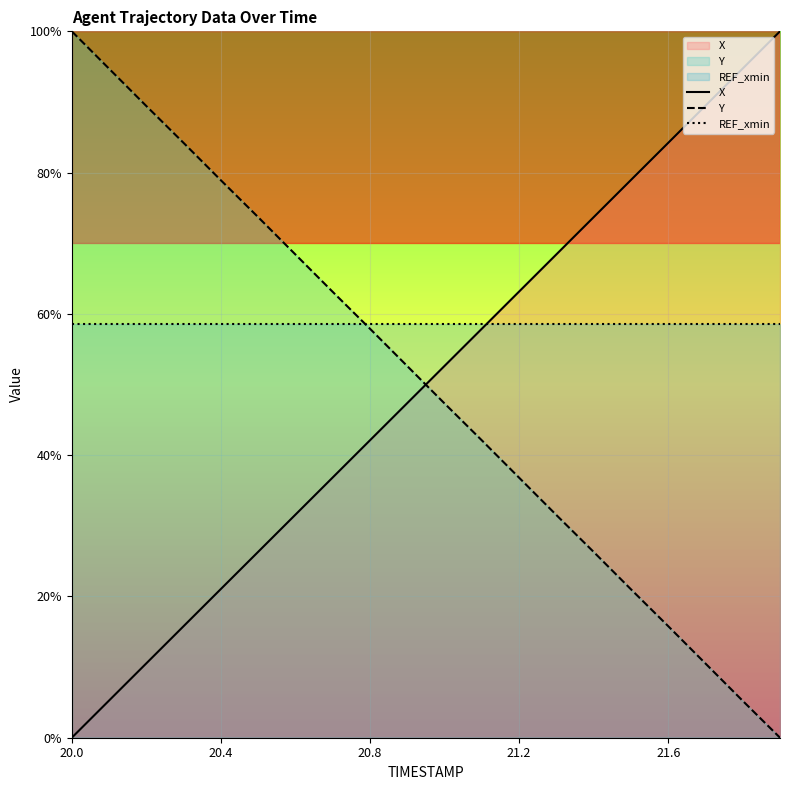

True or false: X and REF_xmin intersect in this chart.

True